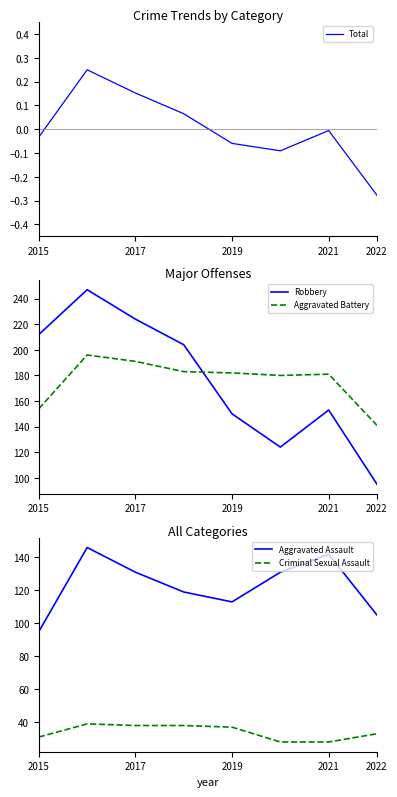

Is it true that Total equals -0.0 at 2021?

True